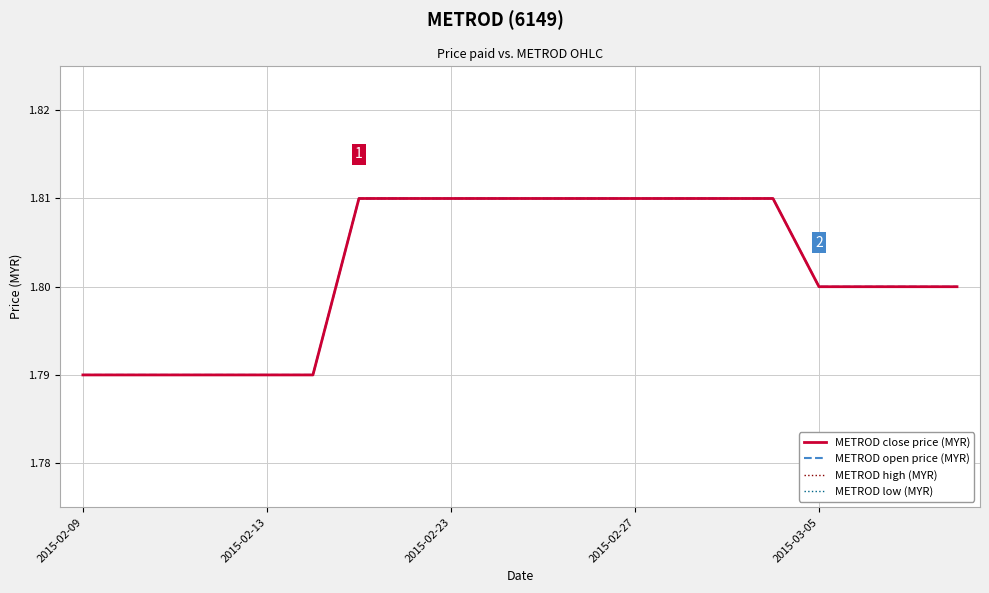

Is this an area chart (filled region under the line)?

No